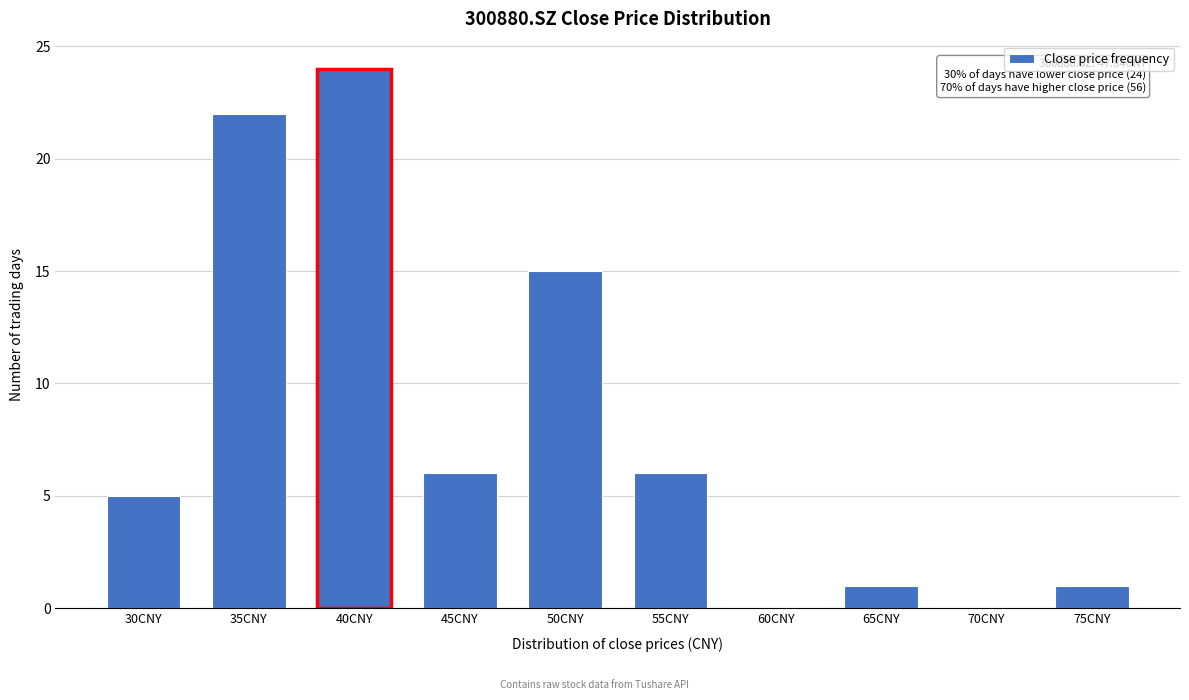

Reading left to right, what are all the values shown in this chart?

30CNY=5	35CNY=22	40CNY=24	45CNY=6	50CNY=15	55CNY=6	60CNY=0	65CNY=1	70CNY=0	75CNY=1